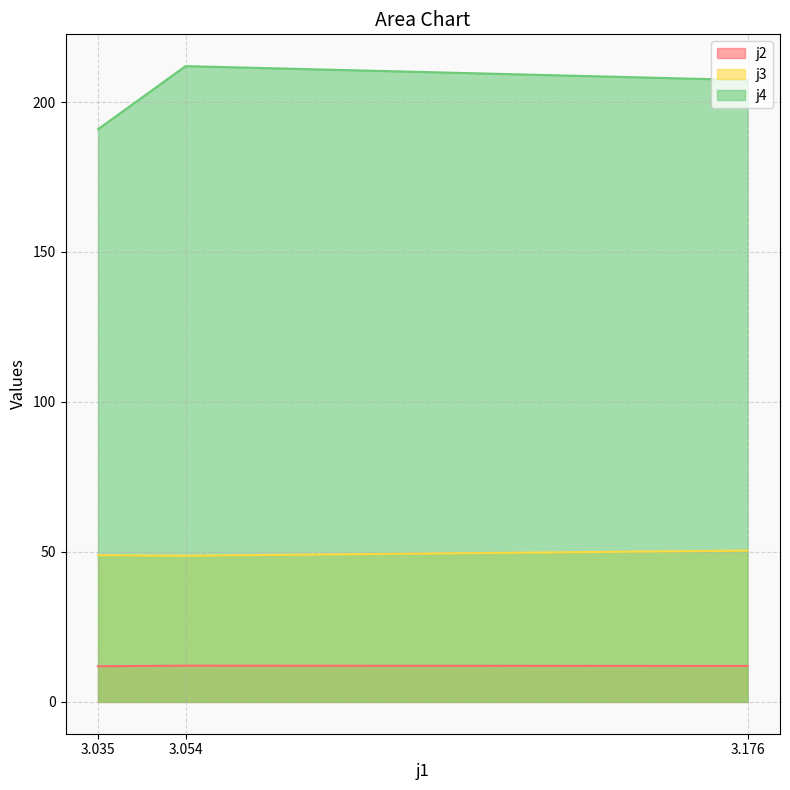

Which category has the lowest value across all series?

3.035